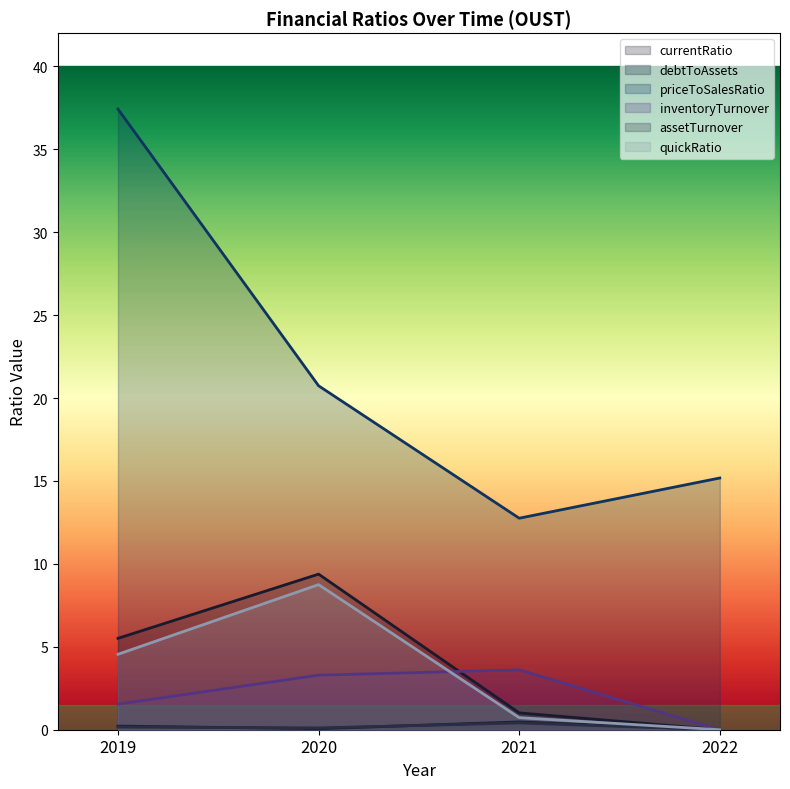

True or false: currentRatio and priceToSalesRatio cross at least once.

False